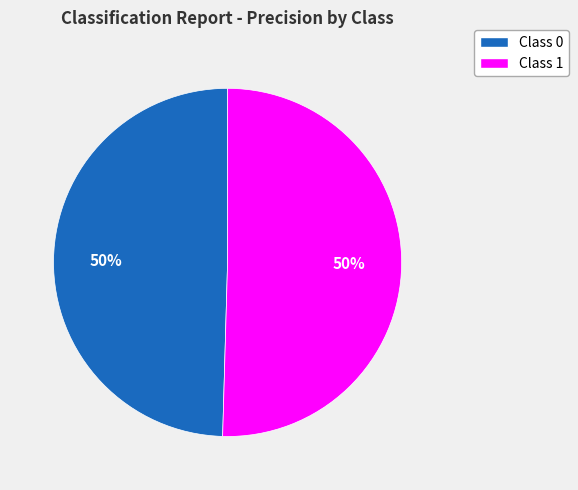

To the nearest percent, what is the average slice percentage?

50%